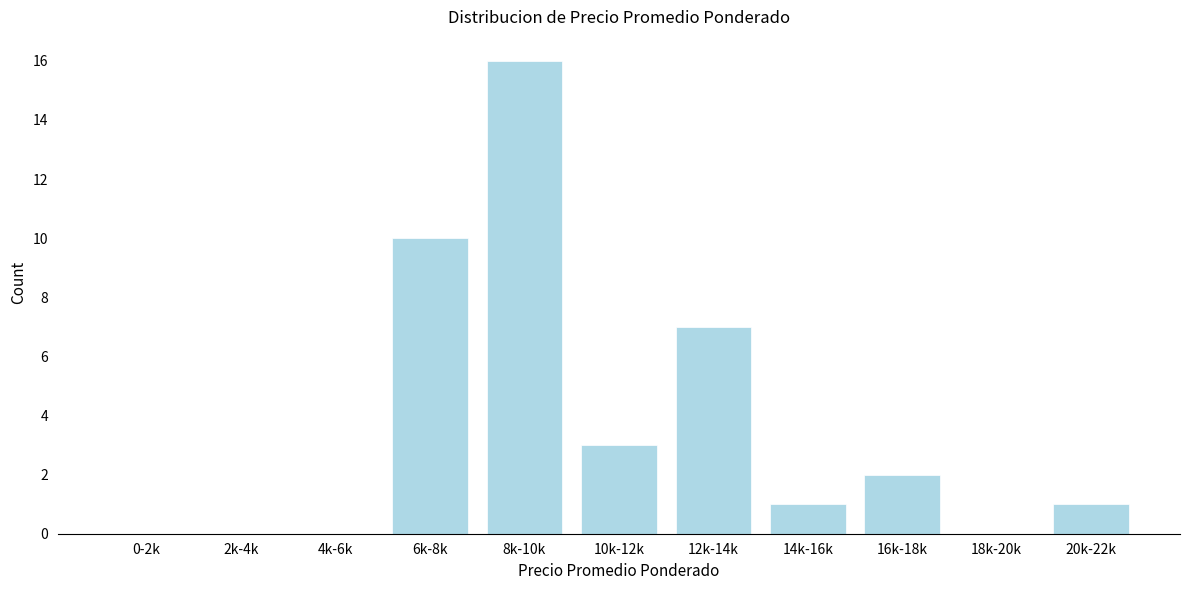

Reading left to right, what are all the values shown in this chart?

0-2k=0	2k-4k=0	4k-6k=0	6k-8k=10	8k-10k=16	10k-12k=3	12k-14k=7	14k-16k=1	16k-18k=2	18k-20k=0	20k-22k=1